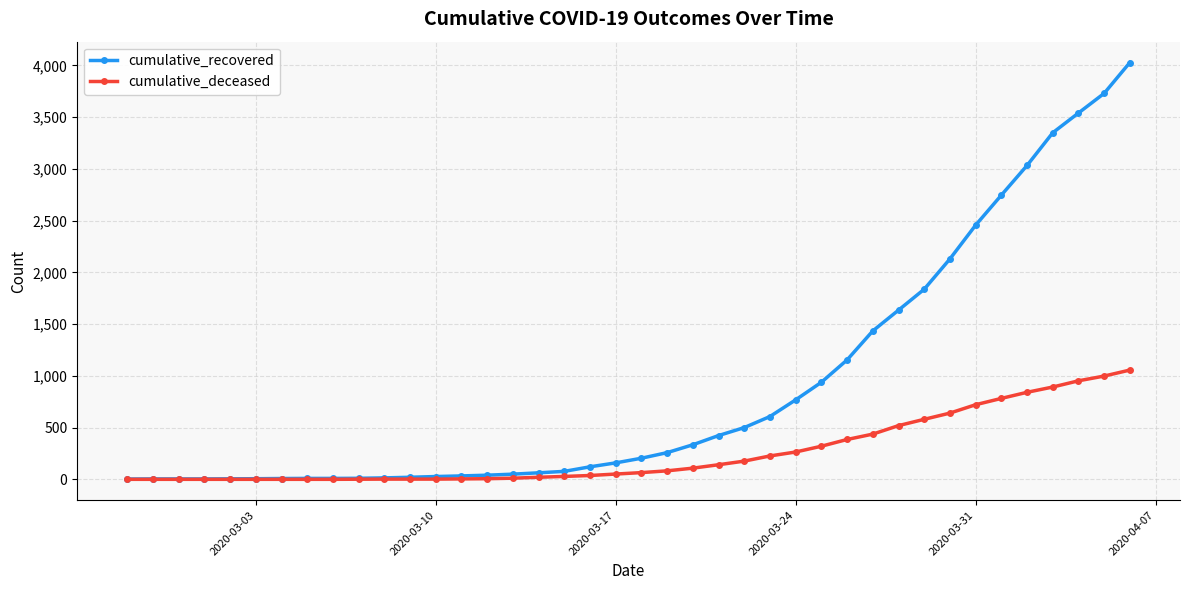

Rank the series by their average value, from highest to lowest.

cumulative_recovered, cumulative_deceased